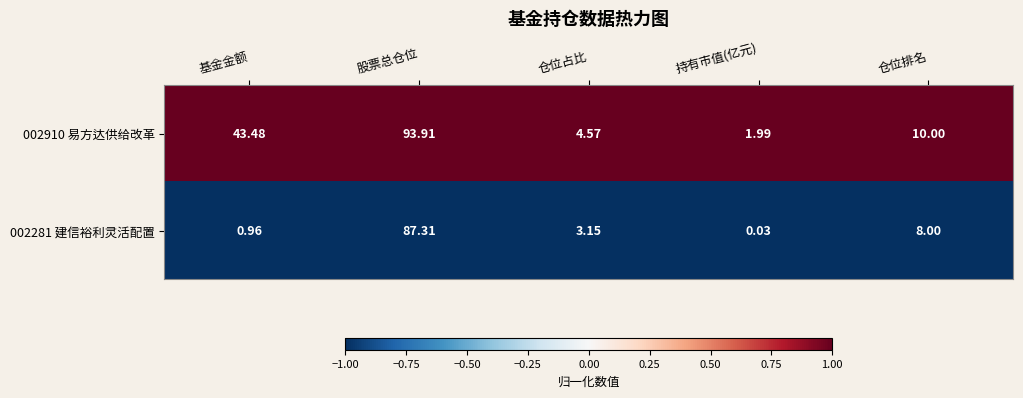

At which category is the sum across all series the highest?

股票总仓位